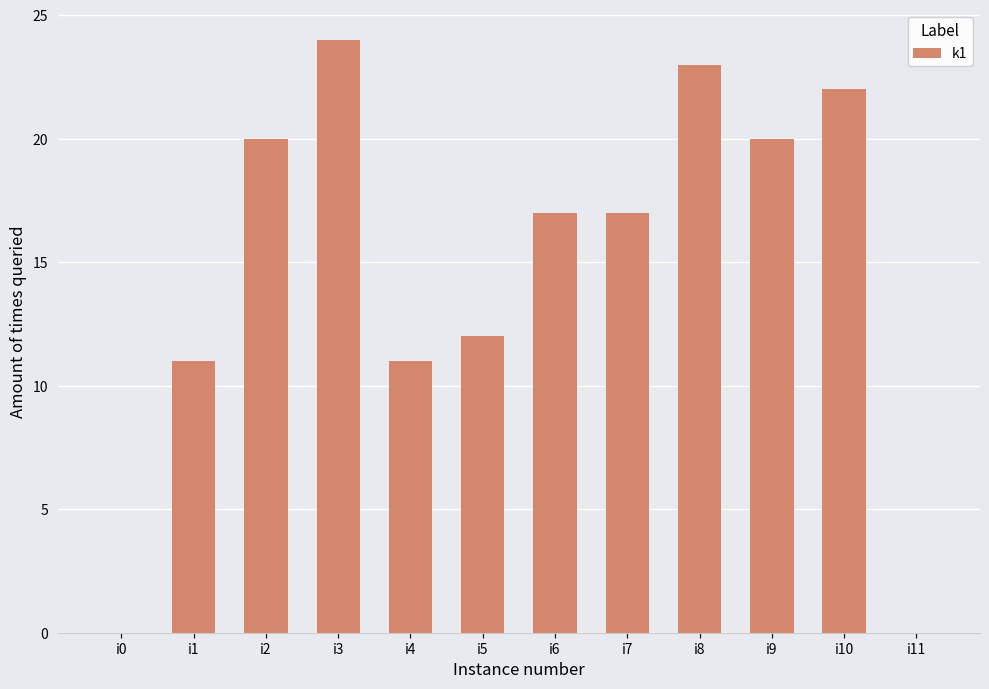

Count the number of data series in this chart.

1